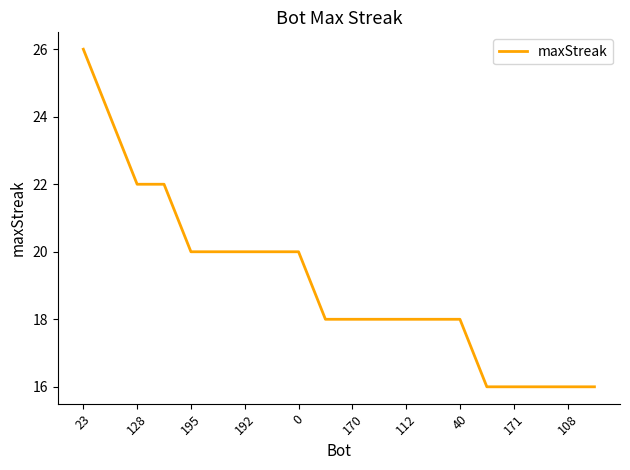

What is the smallest value displayed?

16